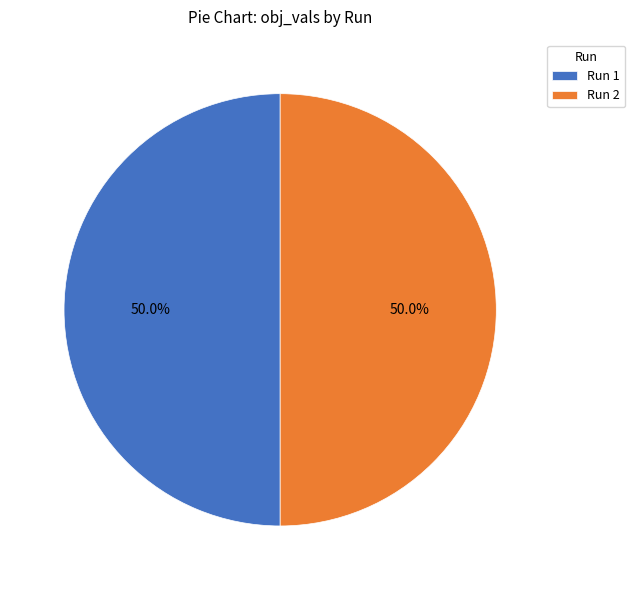

What percentage do Run 2 and Run 1 together represent?

100.0%